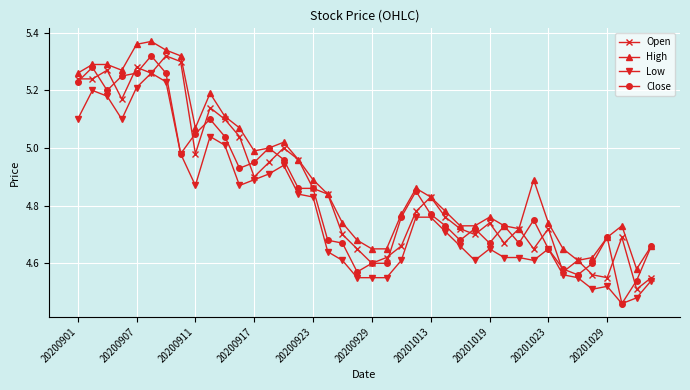

Which series has the largest range (max minus min)?

Close